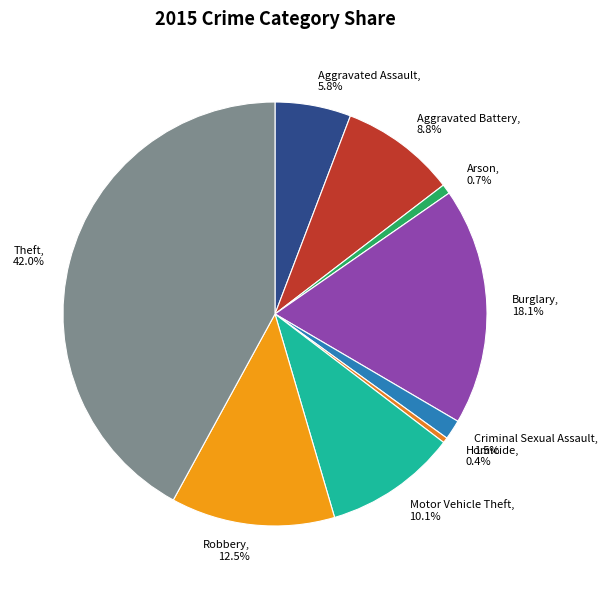

How many slices are in this pie chart?

9